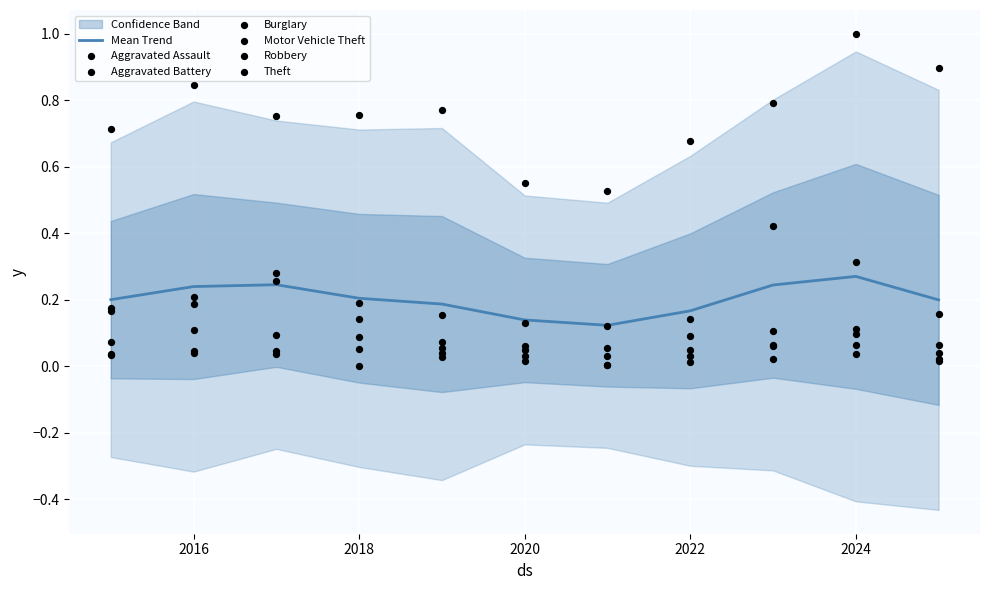

Which series has the largest total across all categories?

Theft